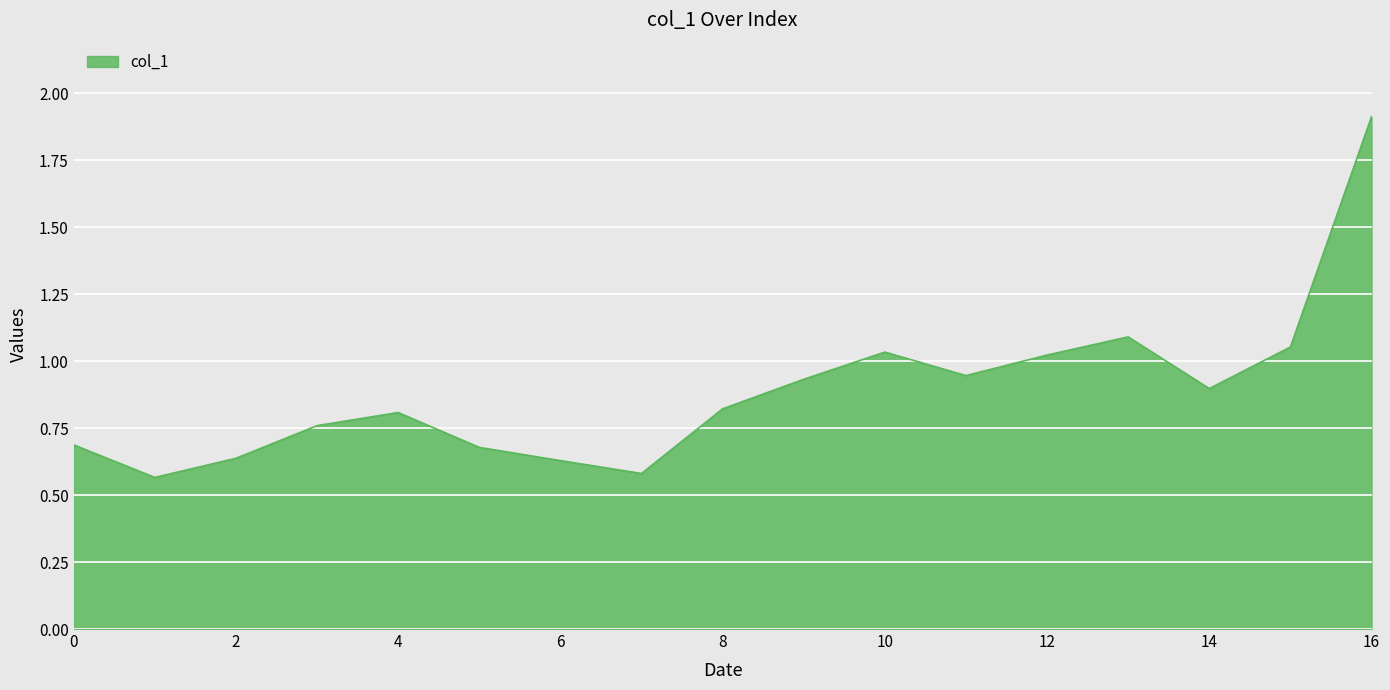

What is the difference between the maximum and minimum values?

1.3